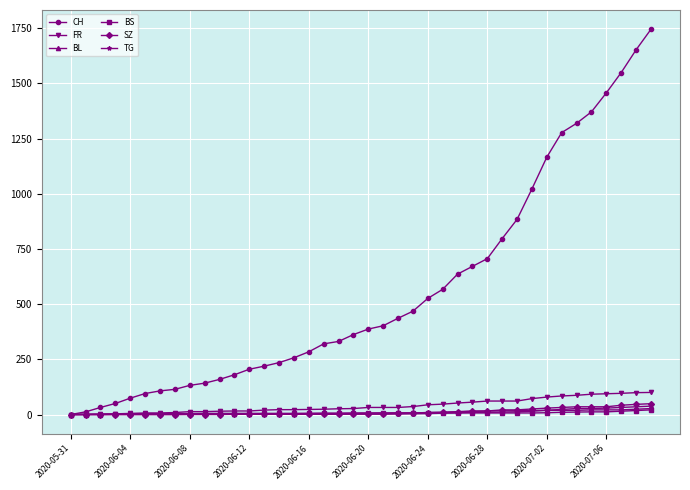

Which series has the widest spread of values?

CH